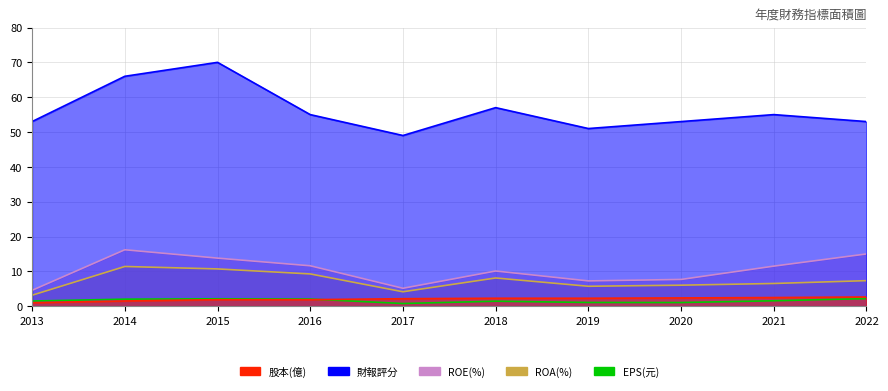

True or false: 股本(億) has a value of 1.0 at 2013.

True